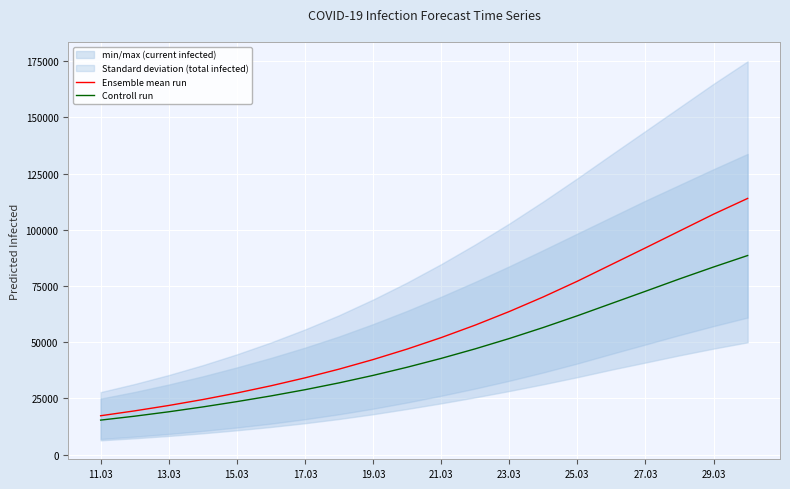

At which label does Controll run reach its minimum?

11.03